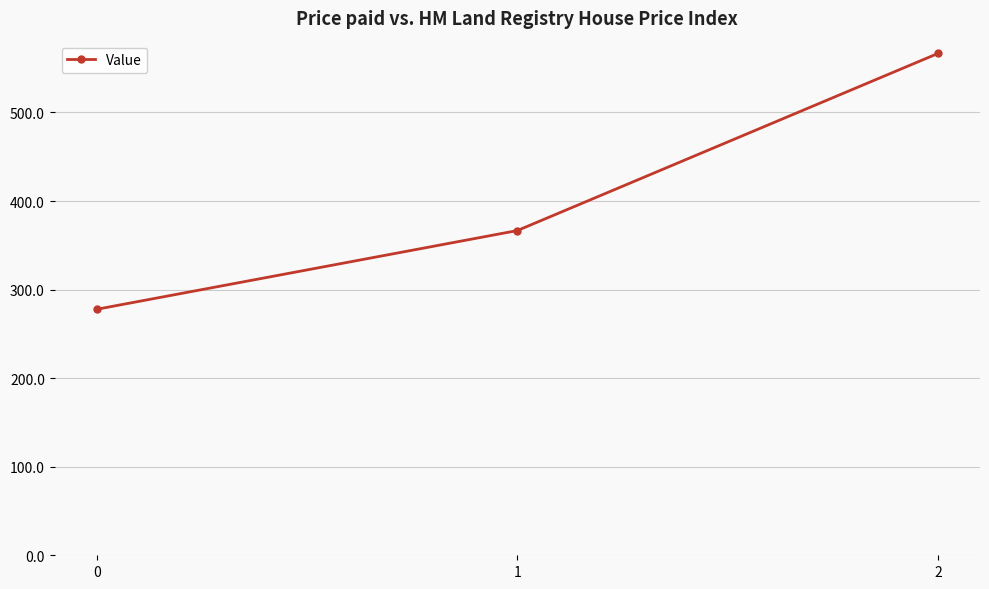

Is it true that the value at 0 is 107.9?

False